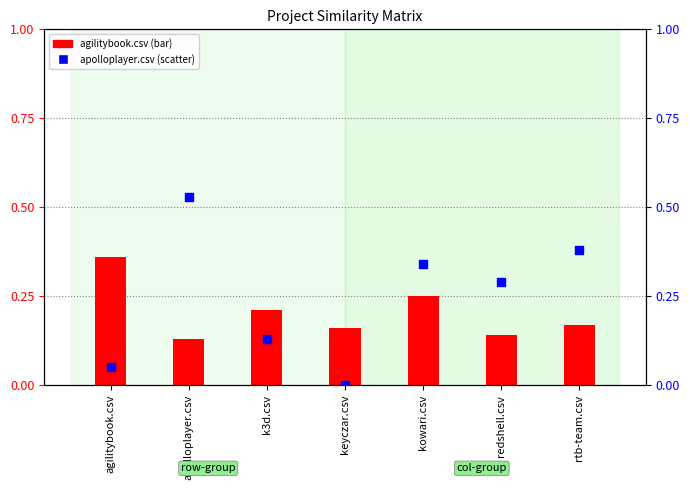

At which category is the sum across all series the highest?

apolloplayer.csv